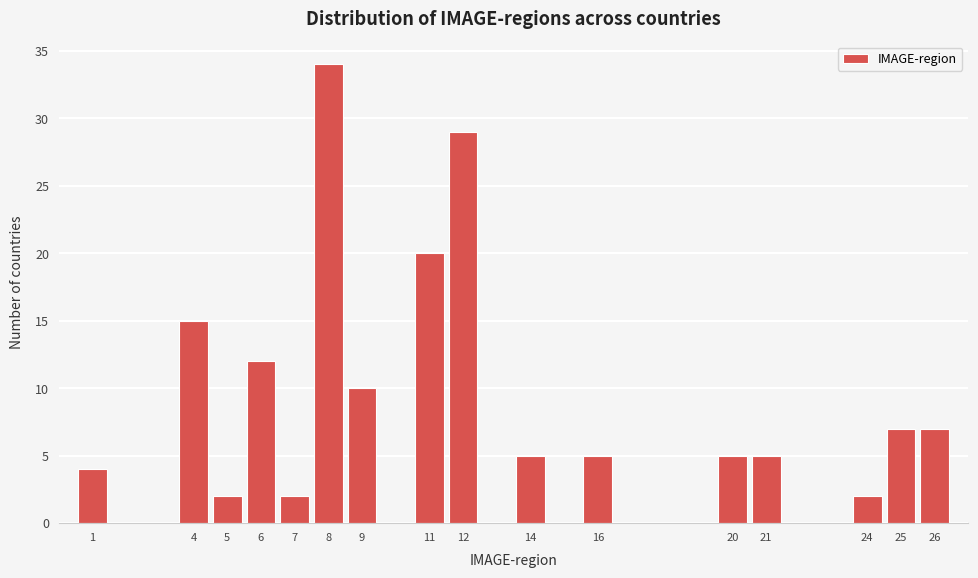

Reading left to right, extract all data points from this chart.

1=4	4=15	5=2	6=12	7=2	8=34	9=10	11=20	12=29	14=5	16=5	20=5	21=5	24=2	25=7	26=7